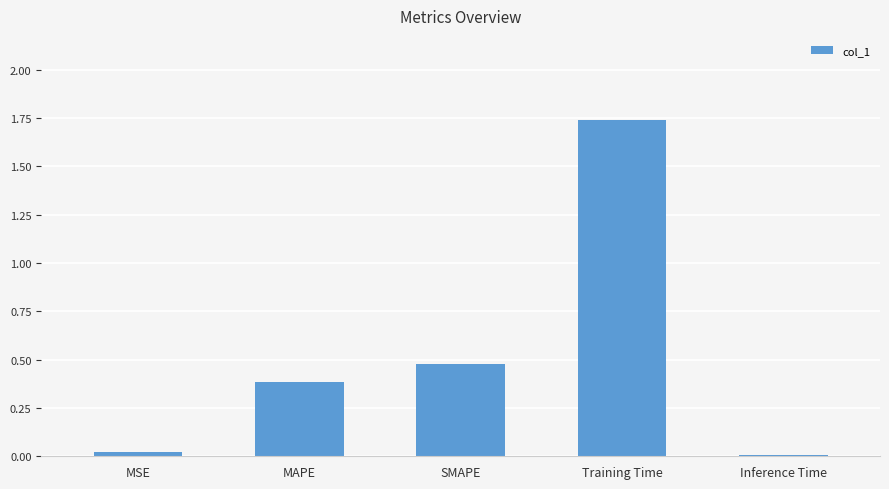

True or false: the data shows 0.0 at MSE.

True